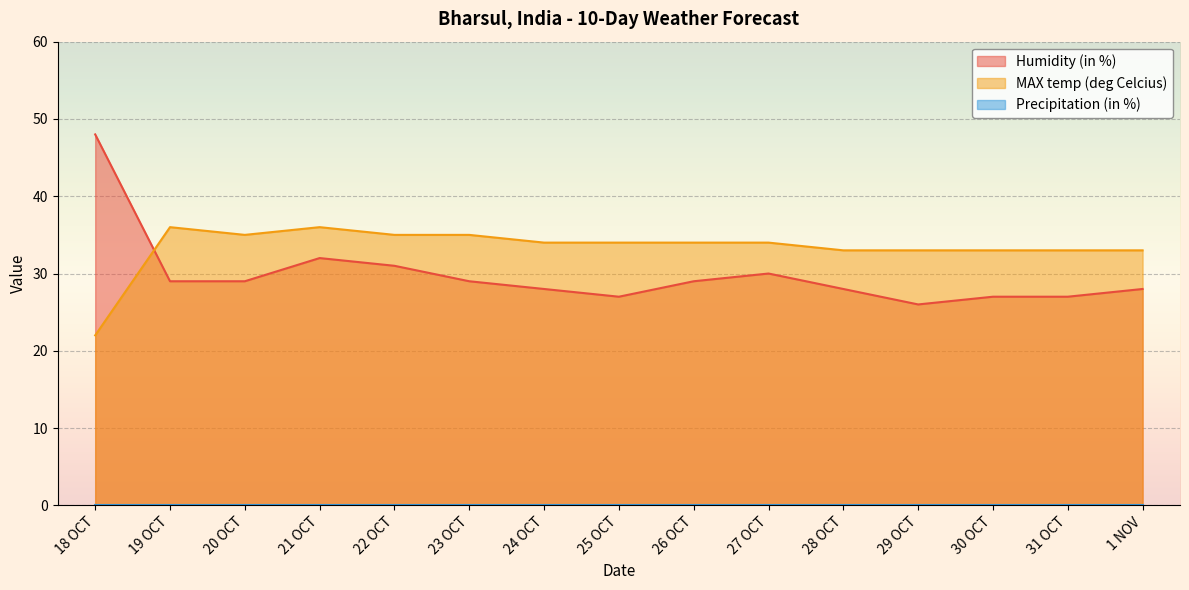

Reading right to left, what are all the values shown in this chart?

Humidity (in %): 28	27	27	26	28	30	29	27	28	29	31	32	29	29	48
MAX temp (deg Celcius): 33	33	33	33	33	34	34	34	34	35	35	36	35	36	22